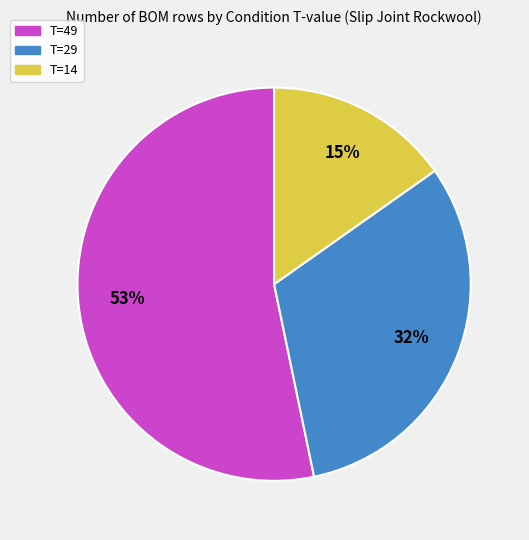

Is there a majority slice in this chart?

Yes